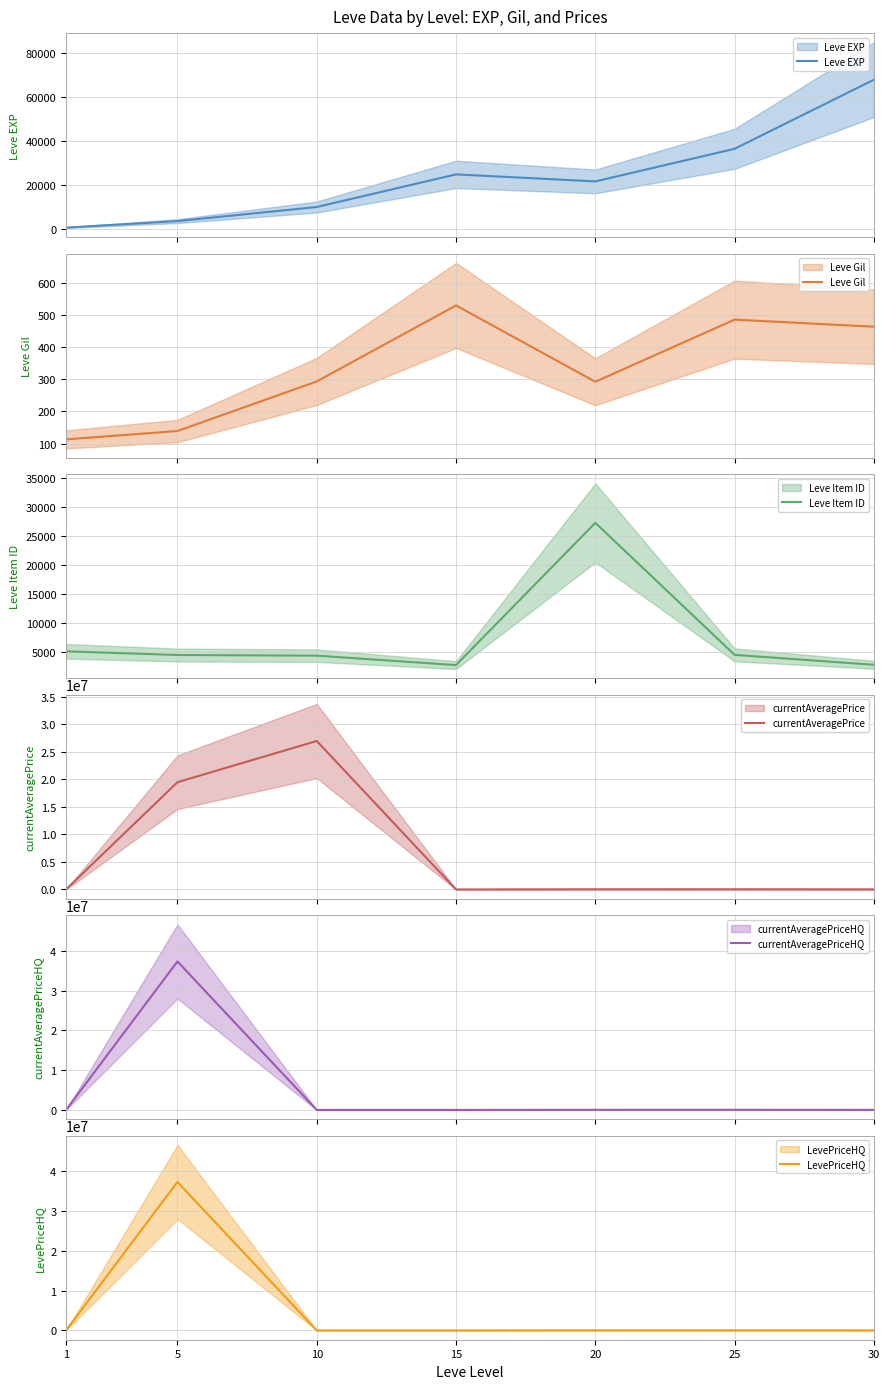

Which has a higher value, 5 or 10?

10